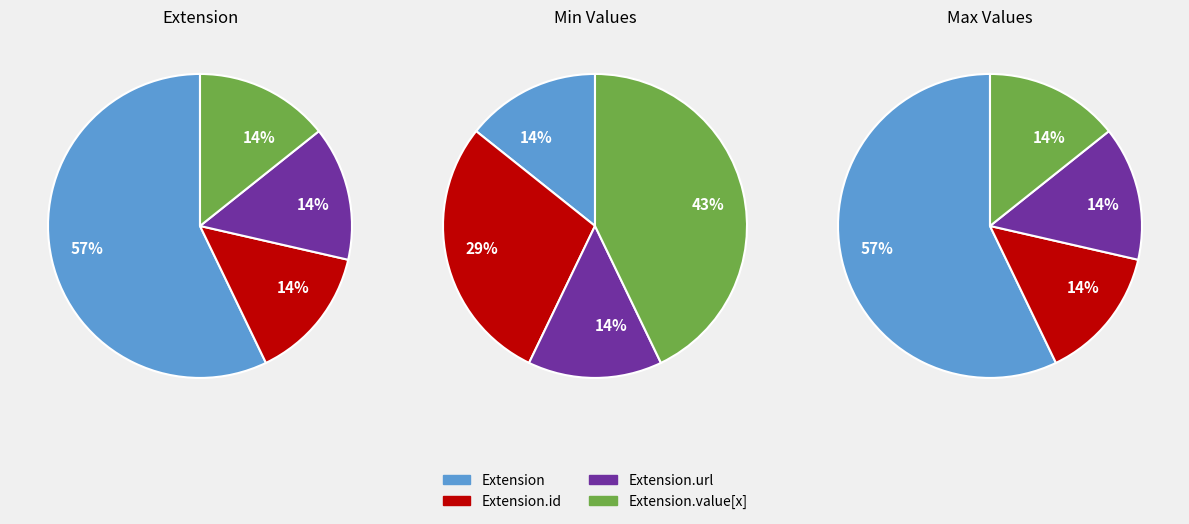

Which series has the largest range (max minus min)?

Extension